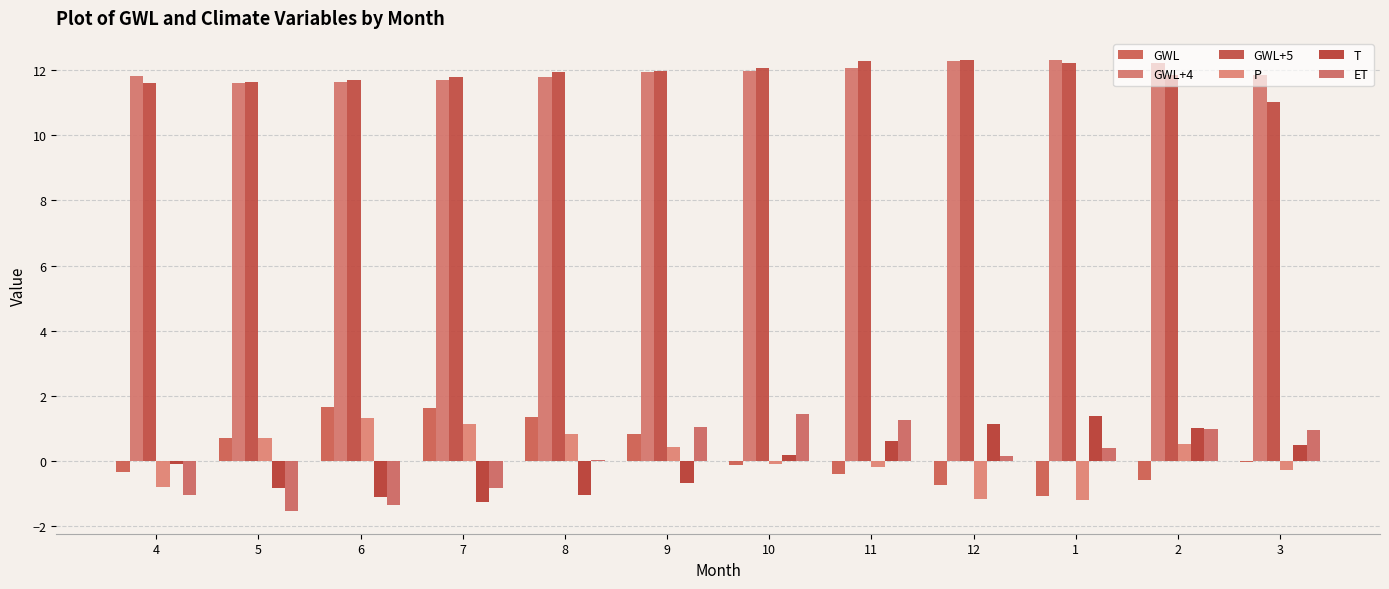

What is the difference between the maximum and minimum values in the P series?

2.5